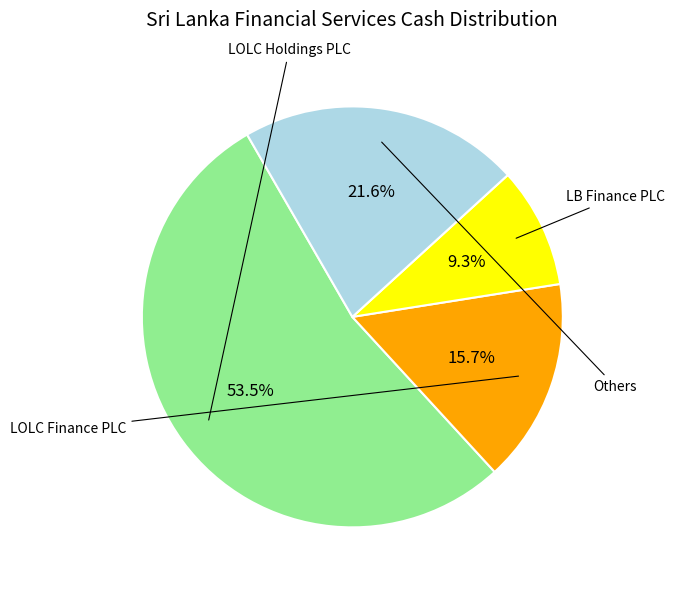

Count the number of slices in the pie.

4